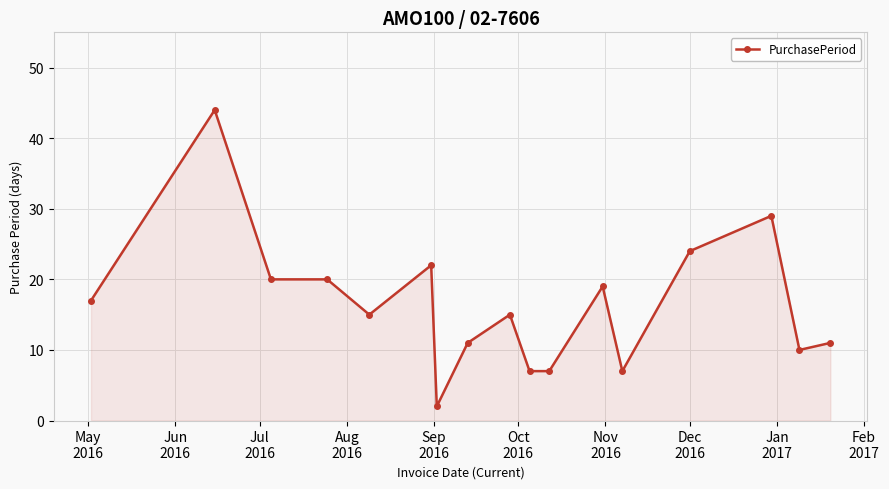

True or false: there are more than 2 points higher than both neighbors.

True